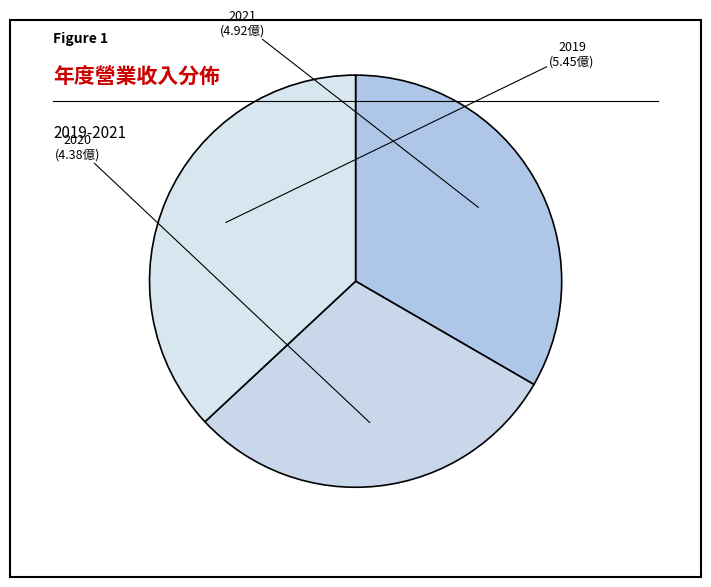

Count the number of slices in the pie.

3